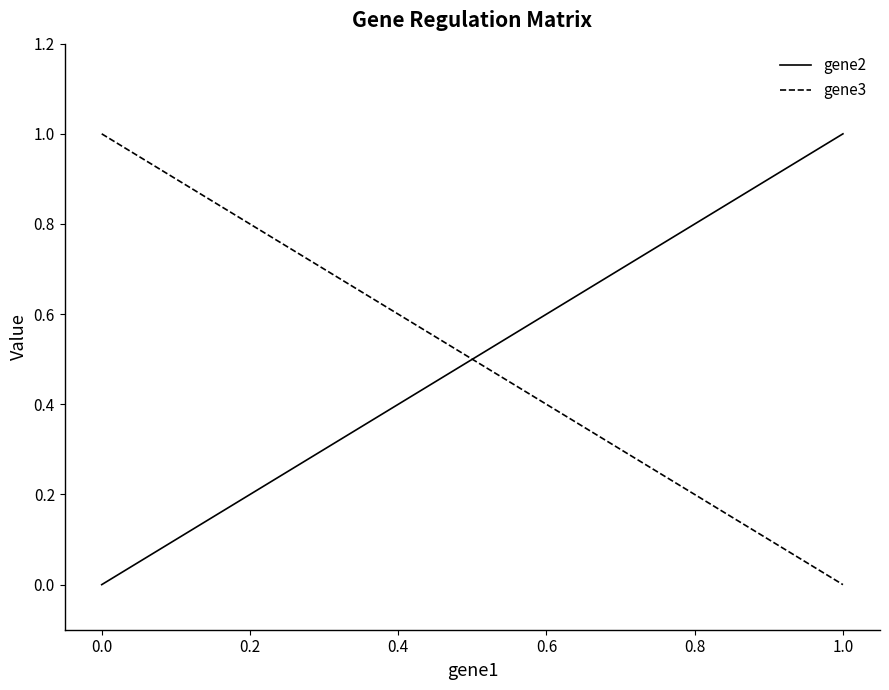

What is the value of the gene2 point at the 3rd from the left?

1